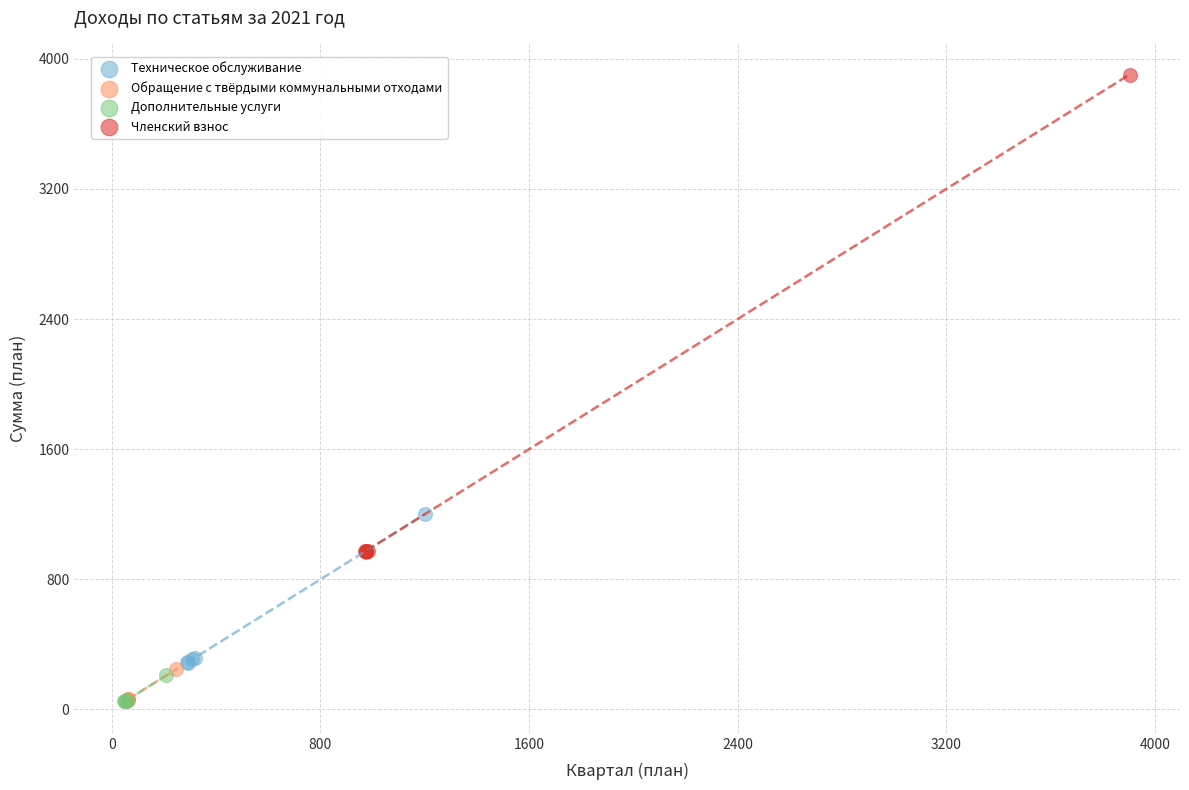

Which series has the widest spread of Y values?

Членский взнос